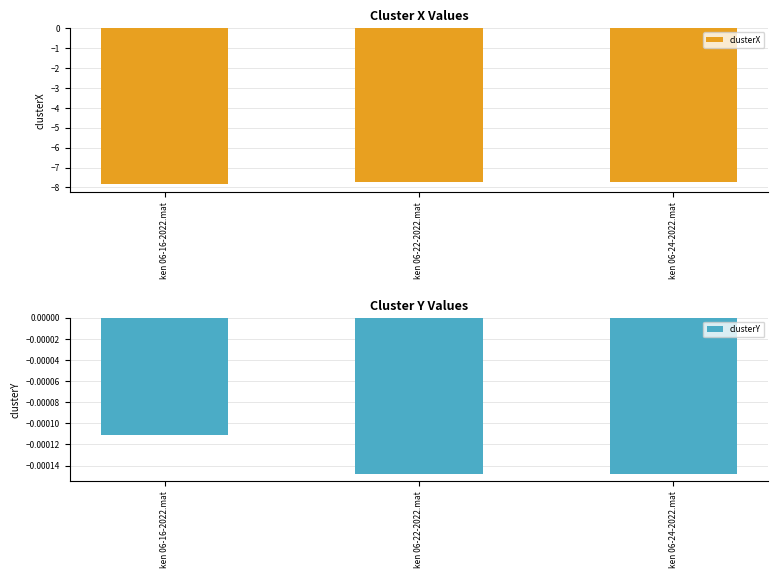

Is the value of clusterX at ken 06-24-2022.mat greater than the value of clusterY at ken 06-22-2022.mat?

No